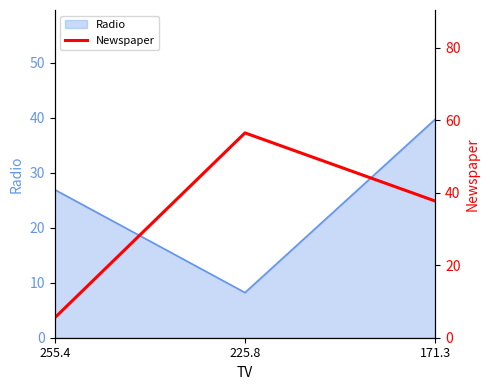

Where is Radio nearest to the value 23?

255.4